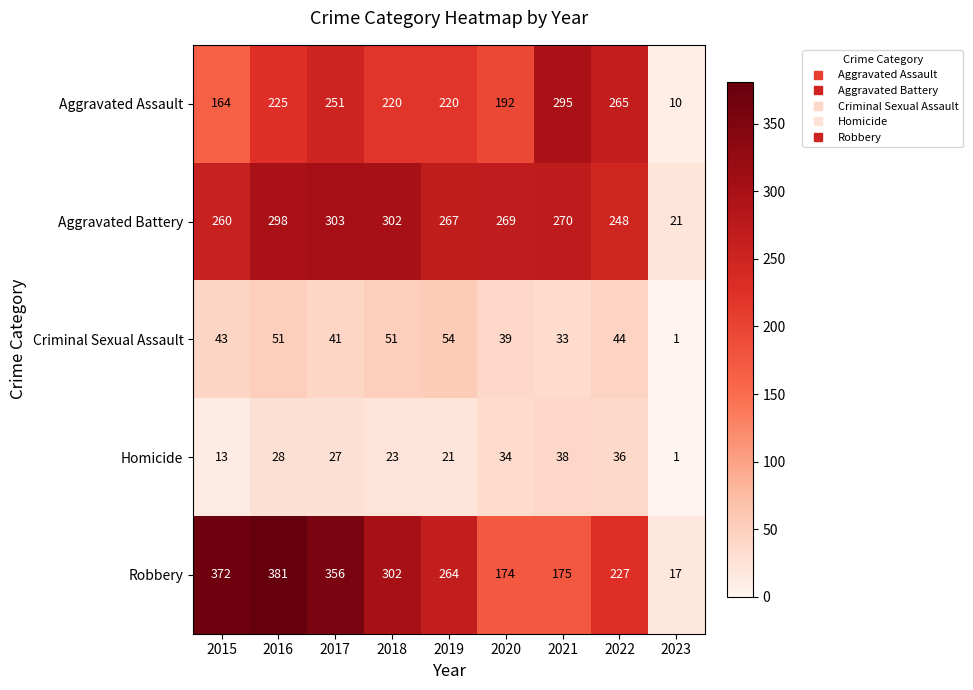

Is it true that Homicide equals 59 at 2021?

False